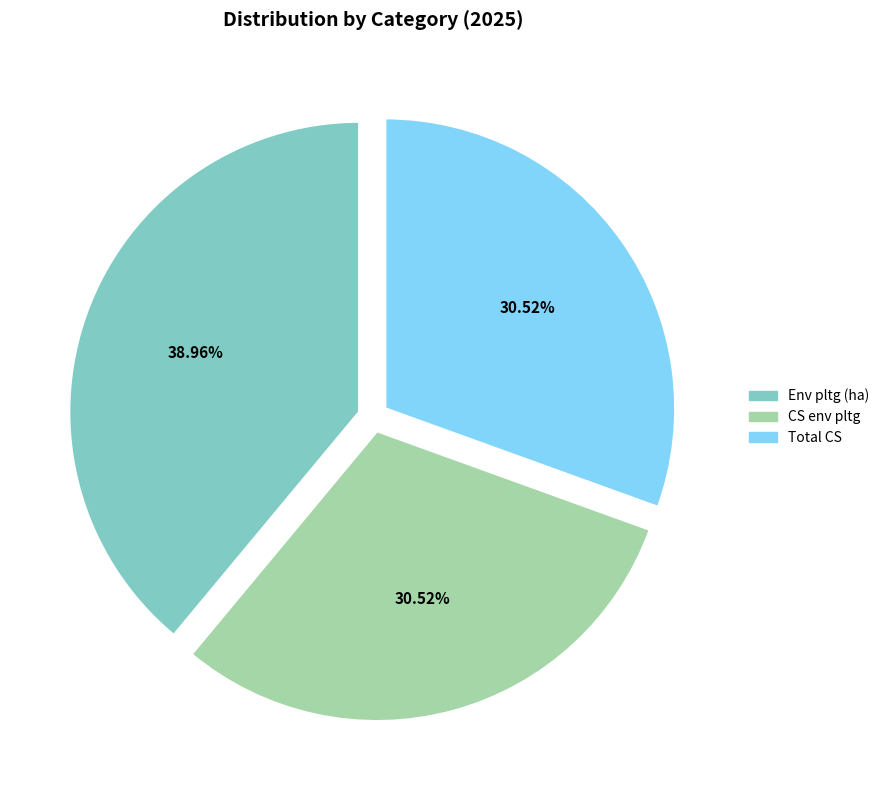

Do CS env pltg and Total CS together represent more than half of the pie?

Yes